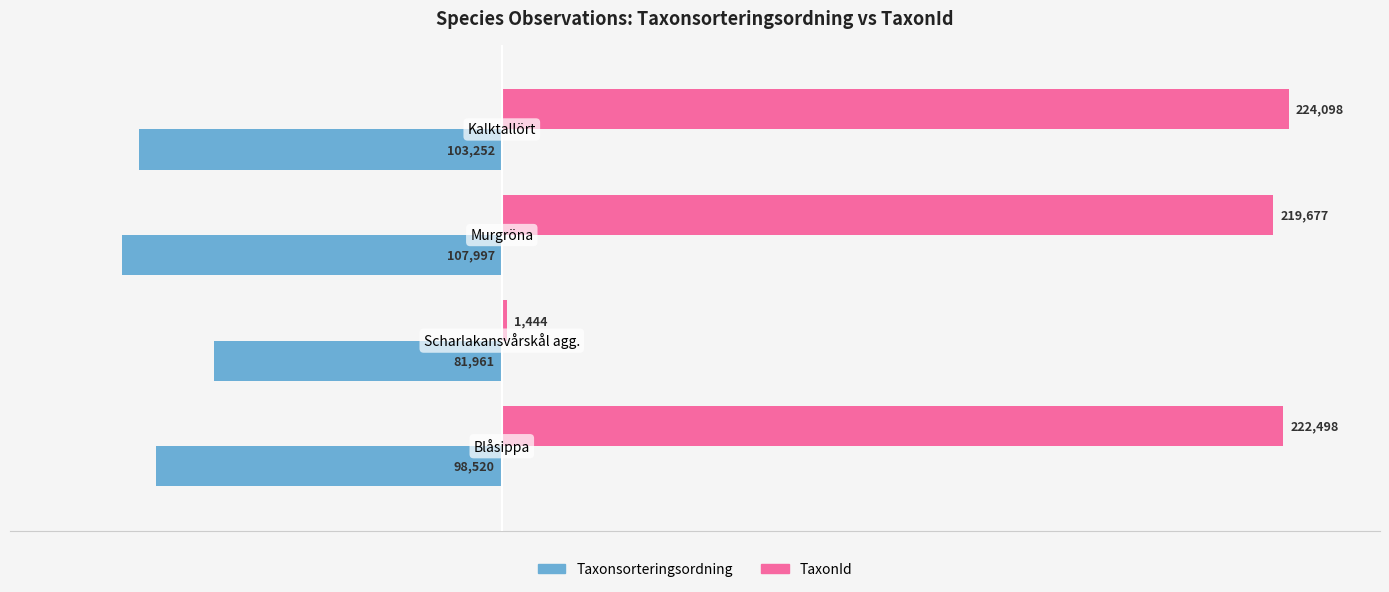

What is the maximum value for Taxonsorteringsordning?

-81961